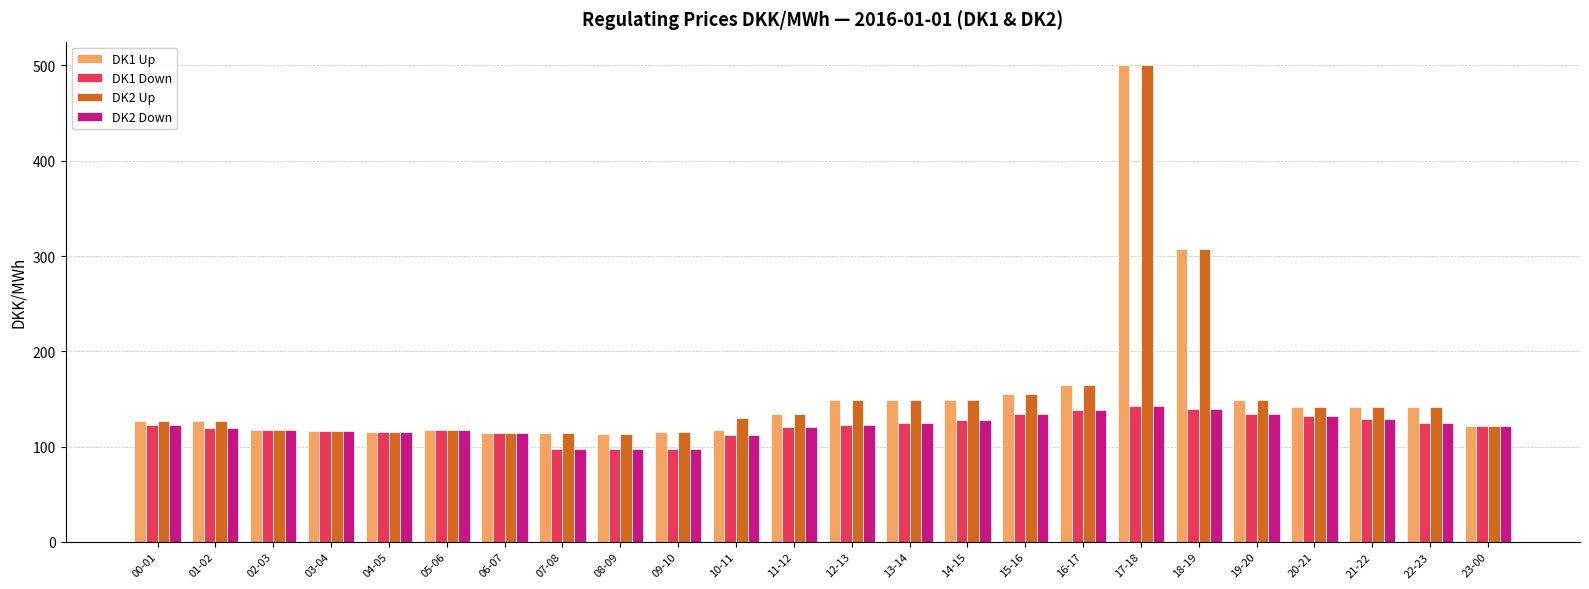

The DK1 Up series shows 191.5 at 04-05. True or false?

False